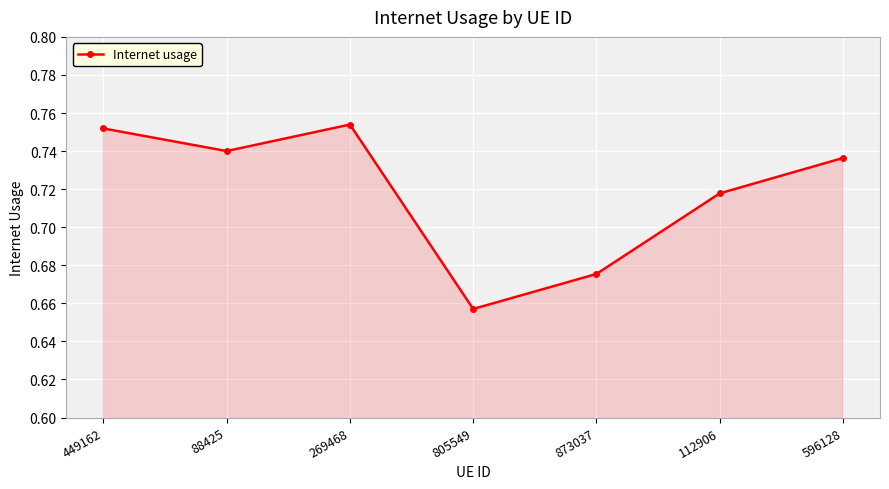

What is the label of the 5th point from the right?

269468